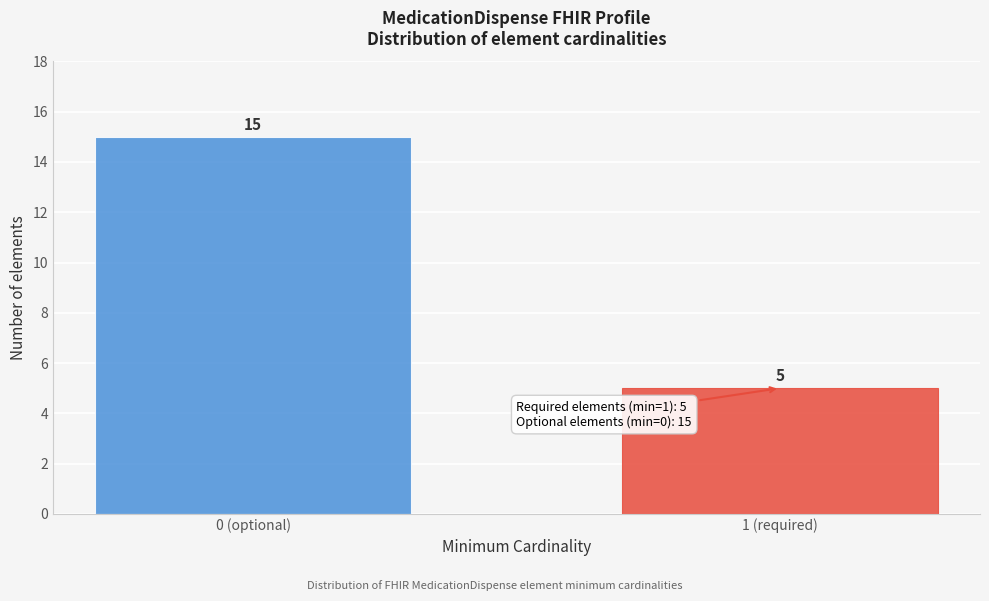

Reading right to left, transcribe all the data shown in this chart.

5	15